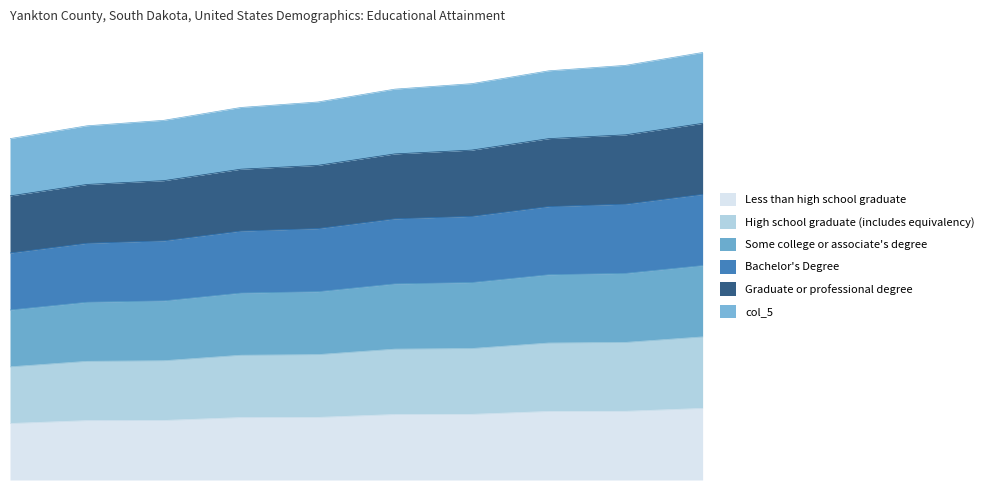

The value of col_3 at 9 is 2799.0. True or false?

True